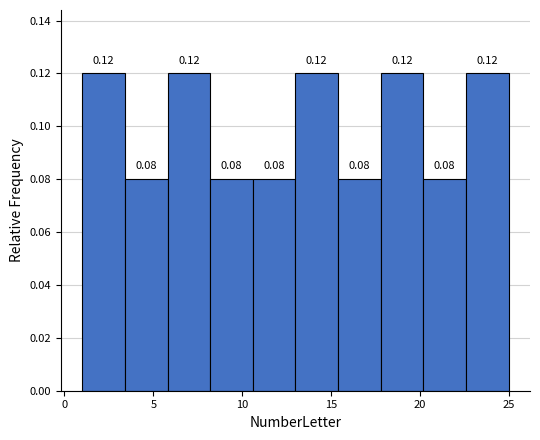

How tall is the bar that spans 1.0 to 3.4 on the x-axis? The bar edges are not printed on the chart, so give them approximately, as read against the axis.

0.12